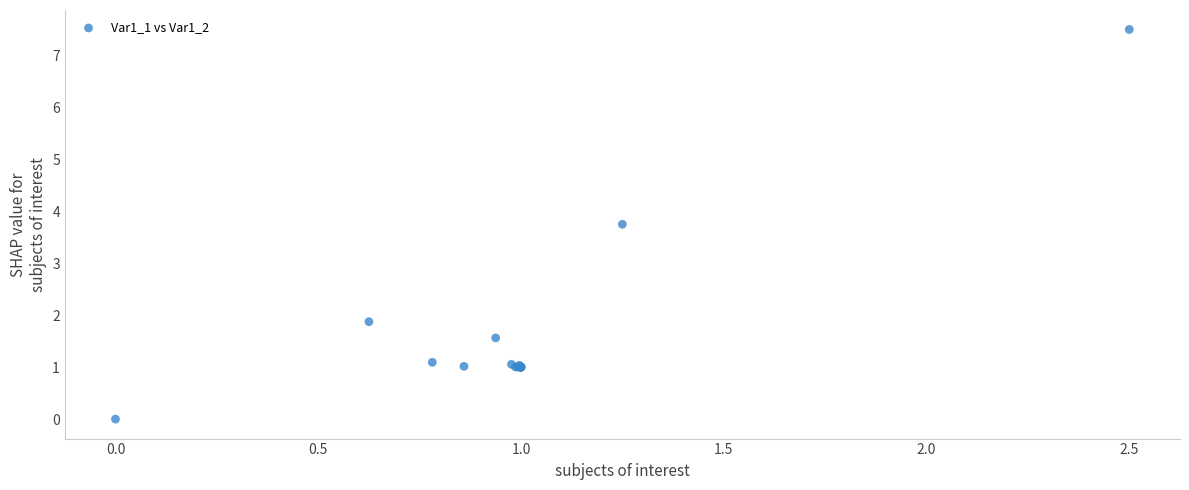

What Y value in the scatter plot is closest to 3?

3.8